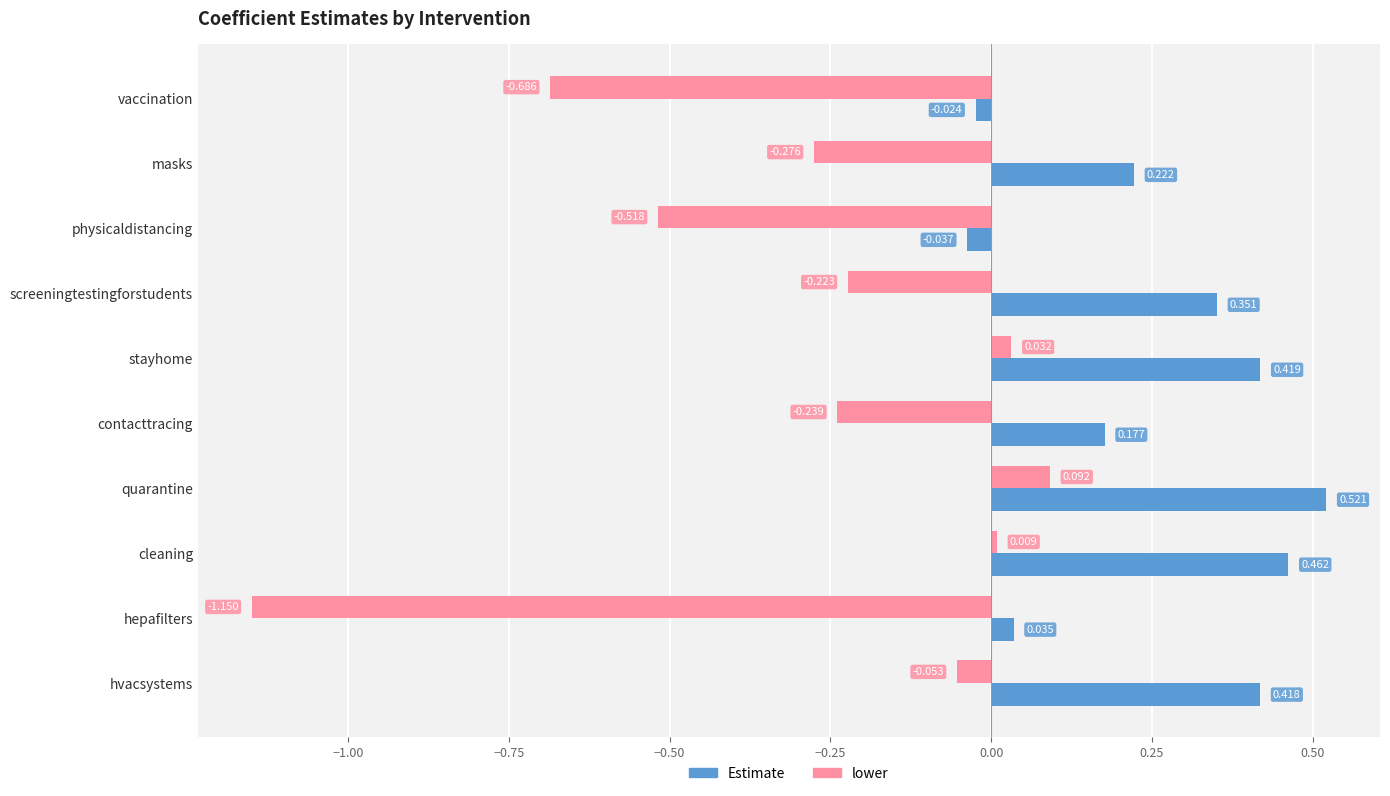

At which label does lower reach its minimum?

hepafilters